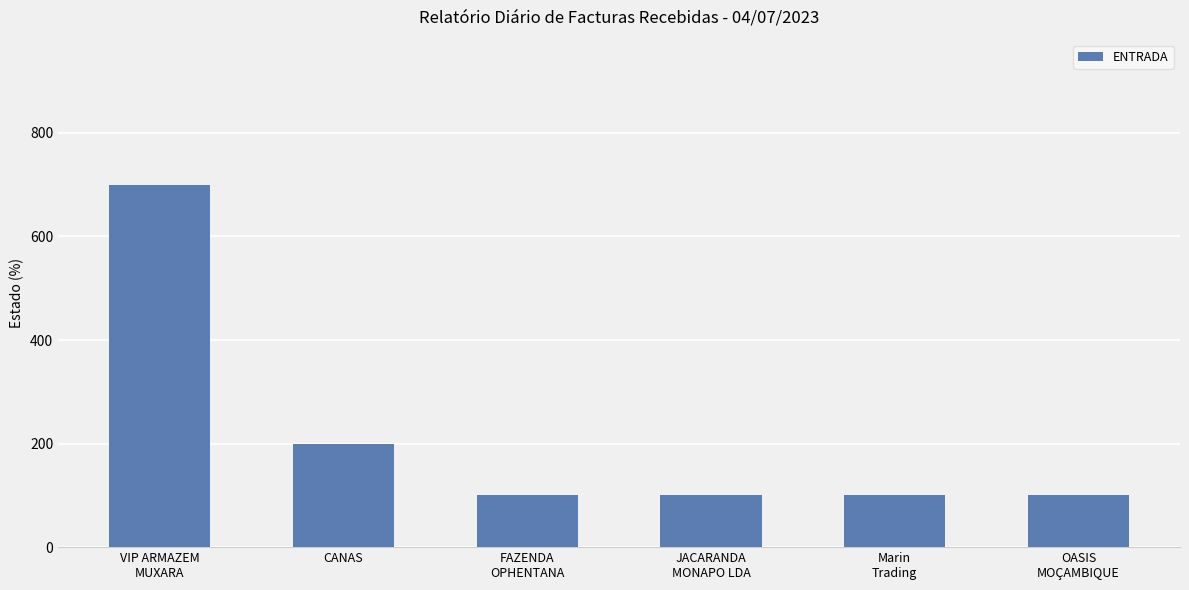

What is the label of the 5th bar from the left?

Marin
Trading